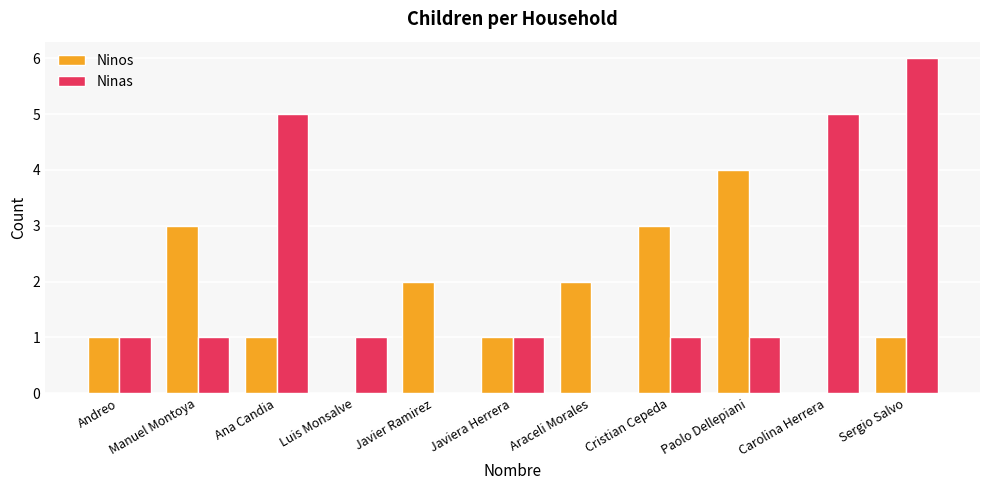

What is the greatest value displayed?

6